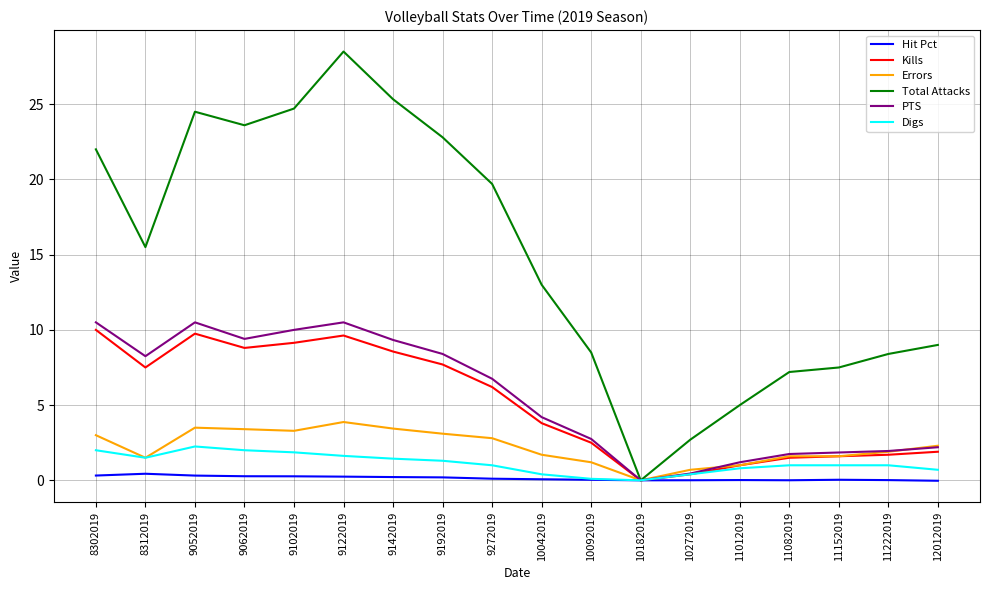

What are all the series names shown in the legend?

Hit Pct, Kills, Errors, Total Attacks, PTS, Digs